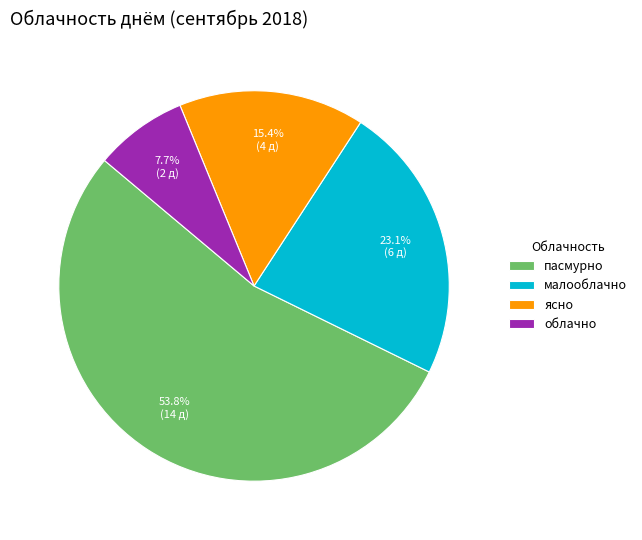

To the nearest percent, what is the difference between the largest and smallest slice percentages?

46%